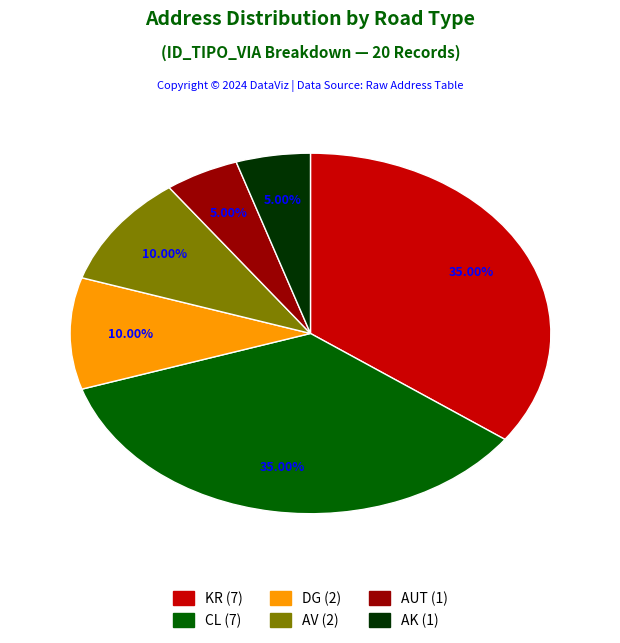

How many segments does this pie chart have?

6